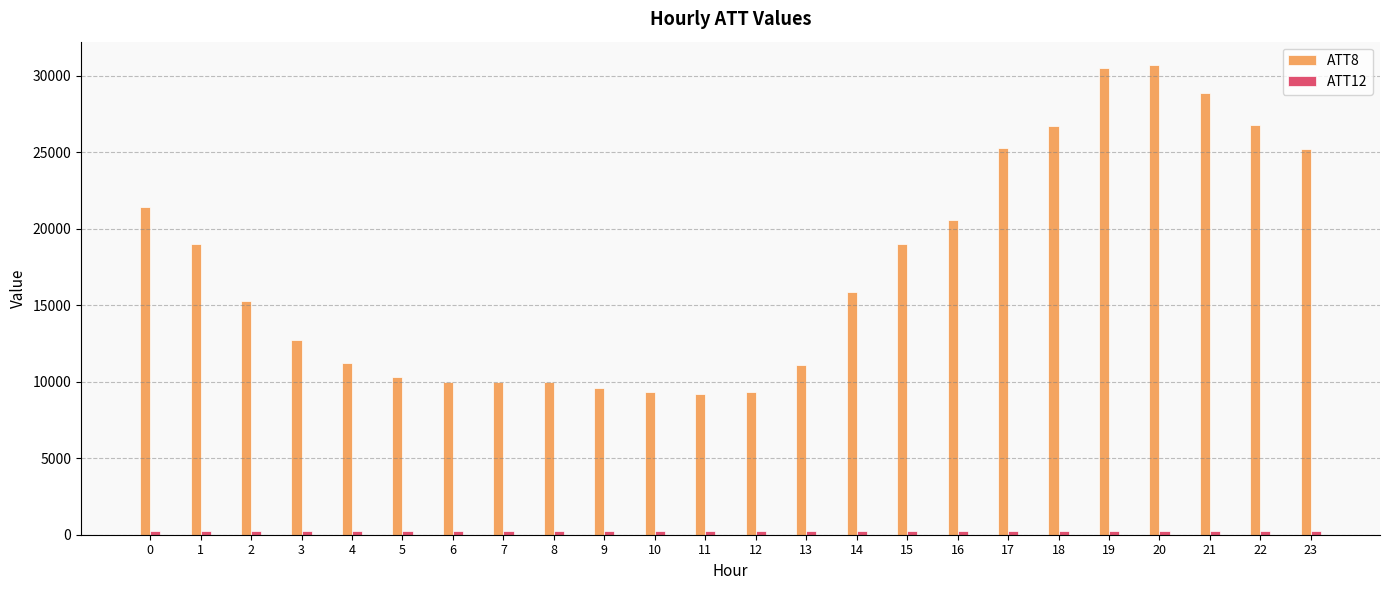

Which series has the largest range (max minus min)?

ATT8